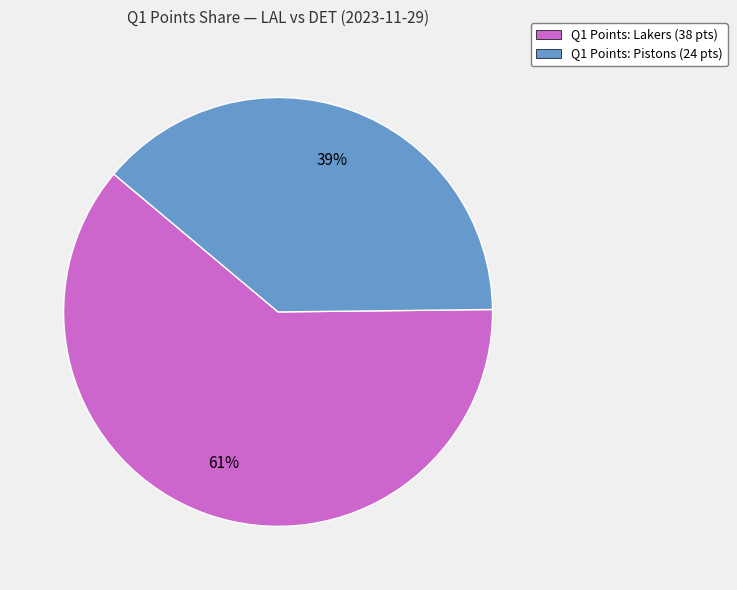

Does any single category account for the majority?

Yes